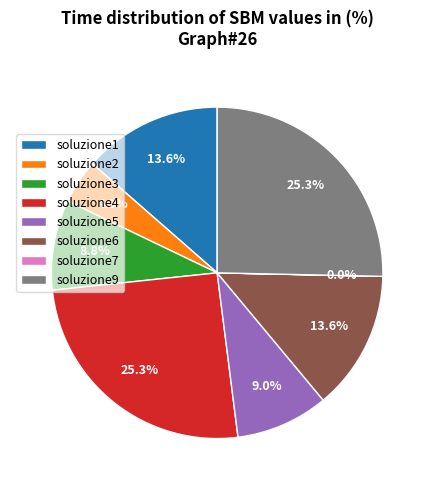

To the nearest percent, what is the combined percentage of soluzione5 and soluzione1?

23%